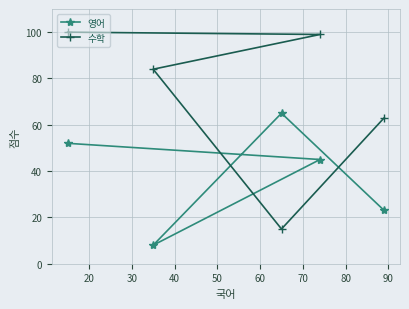

How many interior local peaks does the 영어 series have?

1